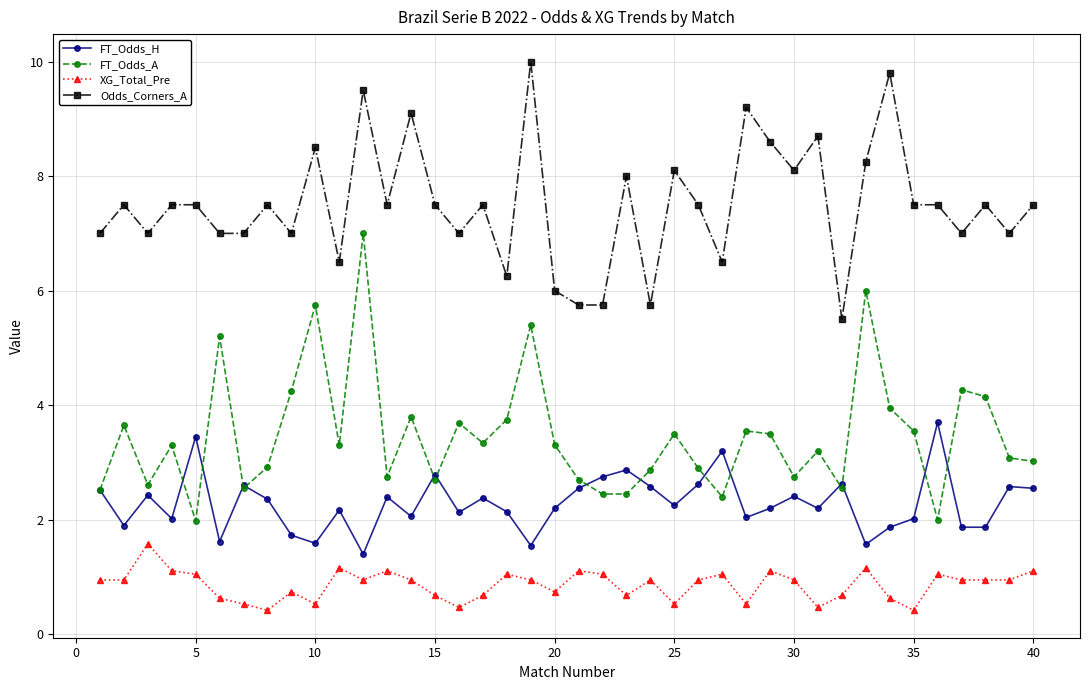

True or false: Odds_Corners_A and FT_Odds_A intersect in this chart.

False